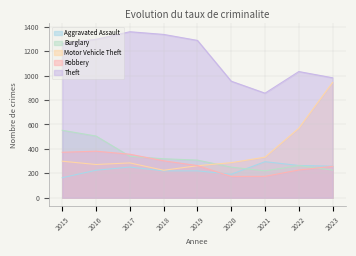

Reading left to right, what are all the values shown in this chart?

Aggravated Assault: 2015=164	2016=225	2017=251	2018=220	2019=220	2020=192	2021=295	2022=264	2023=258
Burglary: 2015=552	2016=505	2017=339	2018=319	2019=308	2020=250	2021=220	2022=263	2023=226
Motor Vehicle Theft: 2015=299	2016=272	2017=285	2018=225	2019=262	2020=287	2021=332	2022=569	2023=944
Robbery: 2015=372	2016=381	2017=356	2018=302	2019=263	2020=174	2021=175	2022=227	2023=257
Theft: 2015=1263	2016=1297	2017=1359	2018=1337	2019=1288	2020=954	2021=856	2022=1033	2023=982